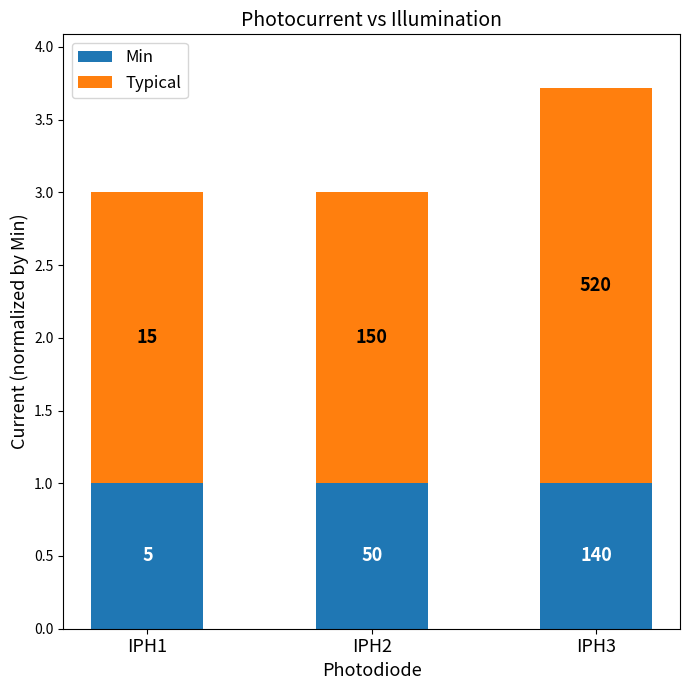

Are the bars horizontal?

No